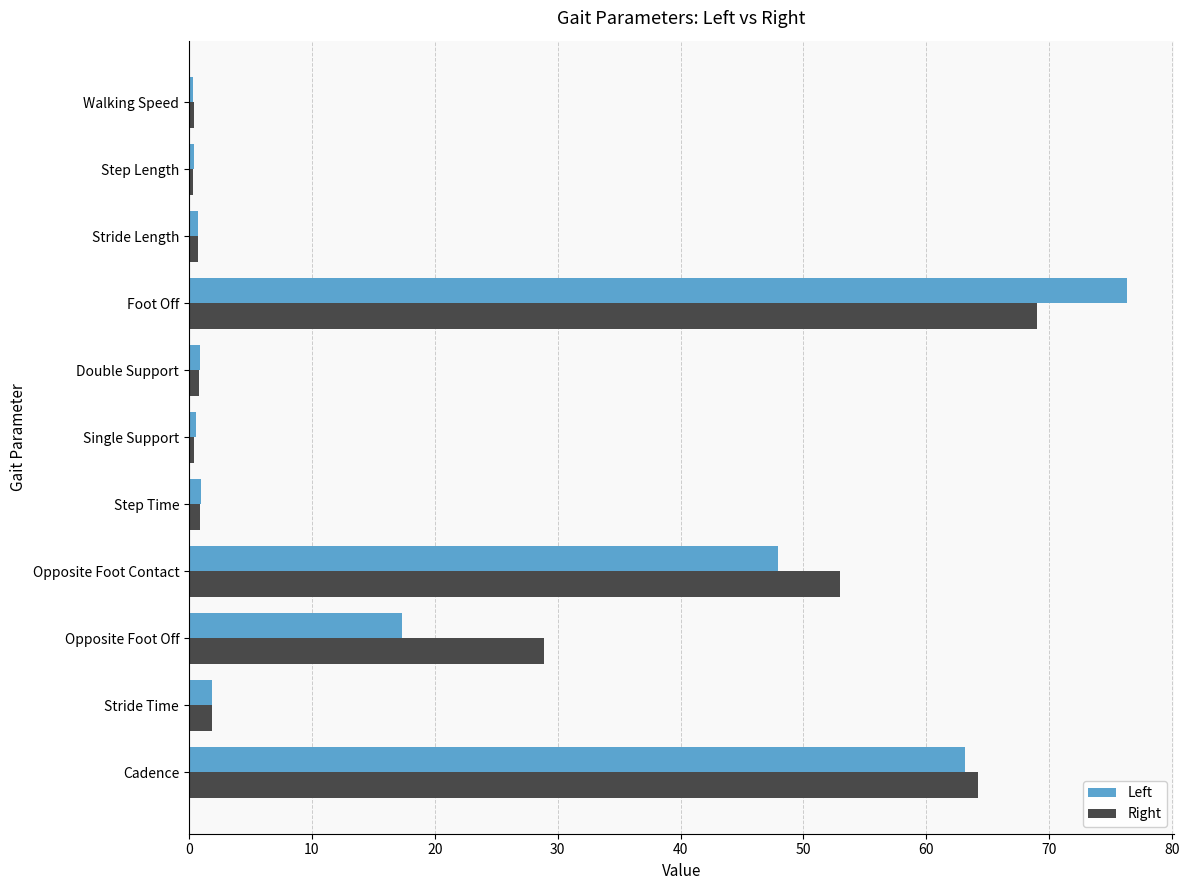

List the series in order of their overall mean, highest first.

Right, Left